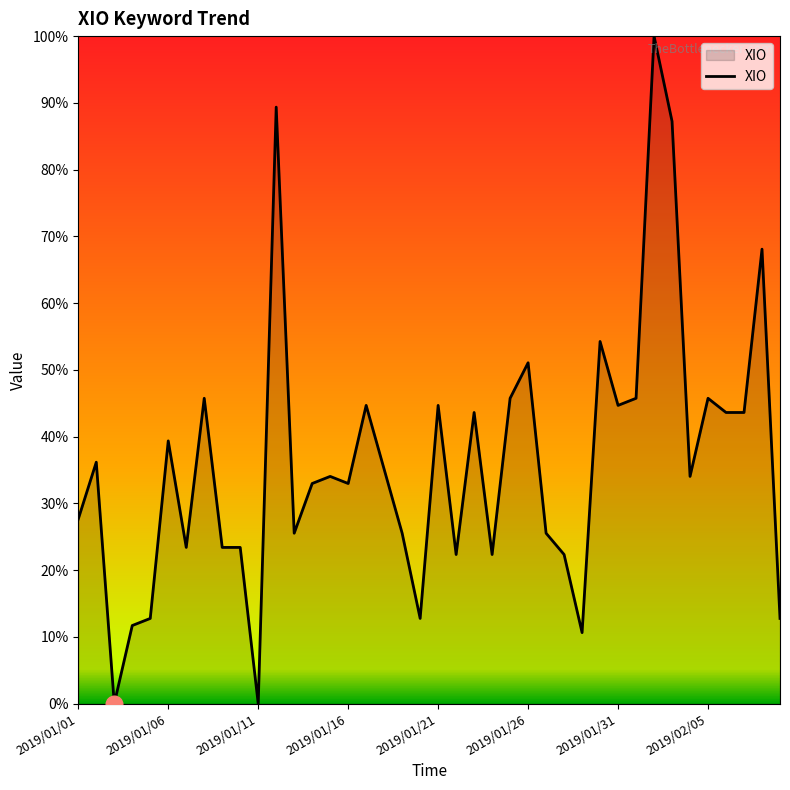

What is the sum of all values?

1444.7